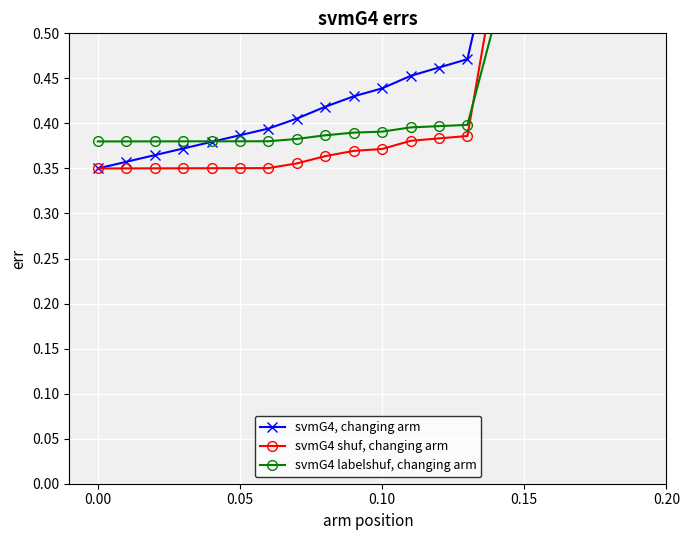

Count the number of categories in the chart.

20